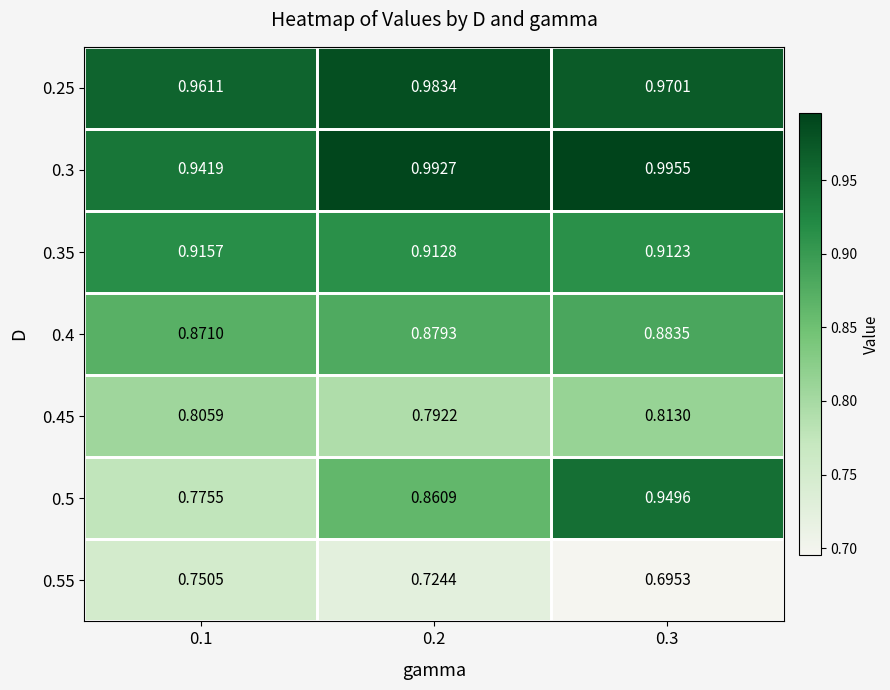

Which series has the largest total across all categories?

0.3